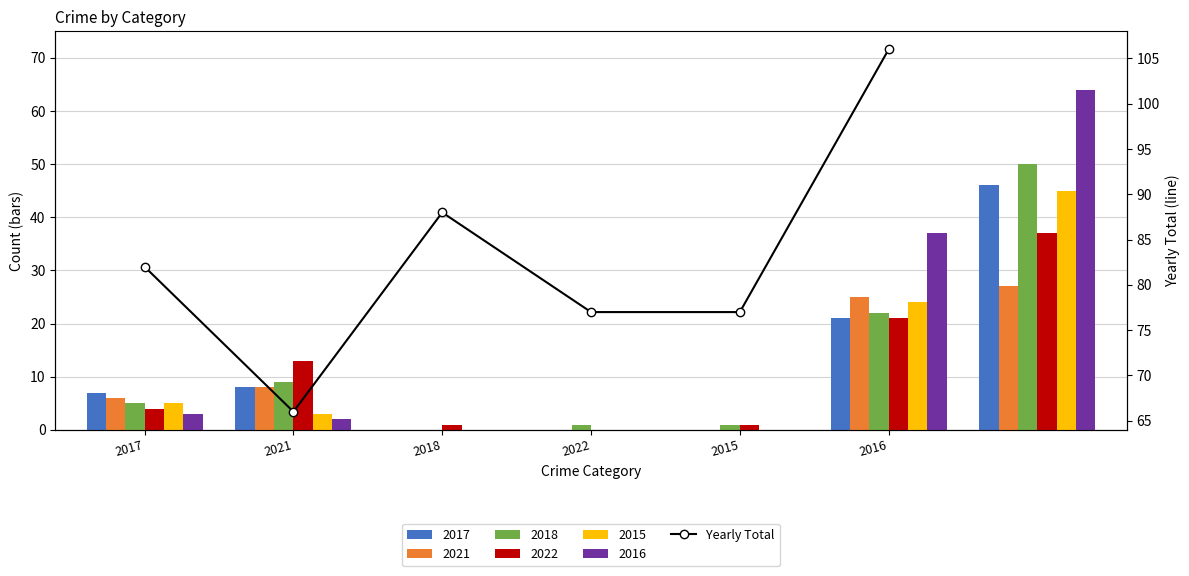

Reading left to right, list all the values displayed in this chart.

2017=82	2021=66	2018=88	2022=77	2015=77	2016=106